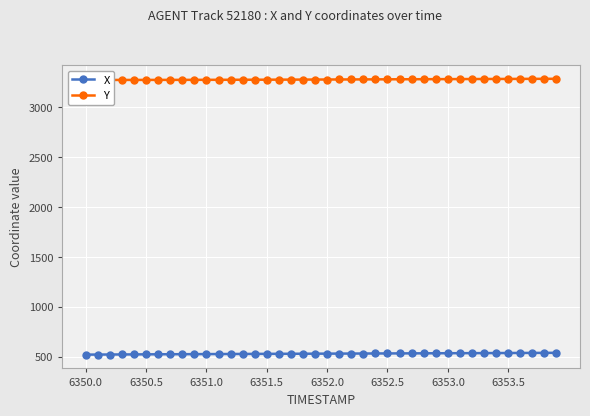

The value of X at 6351.0 is 897.9. True or false?

False